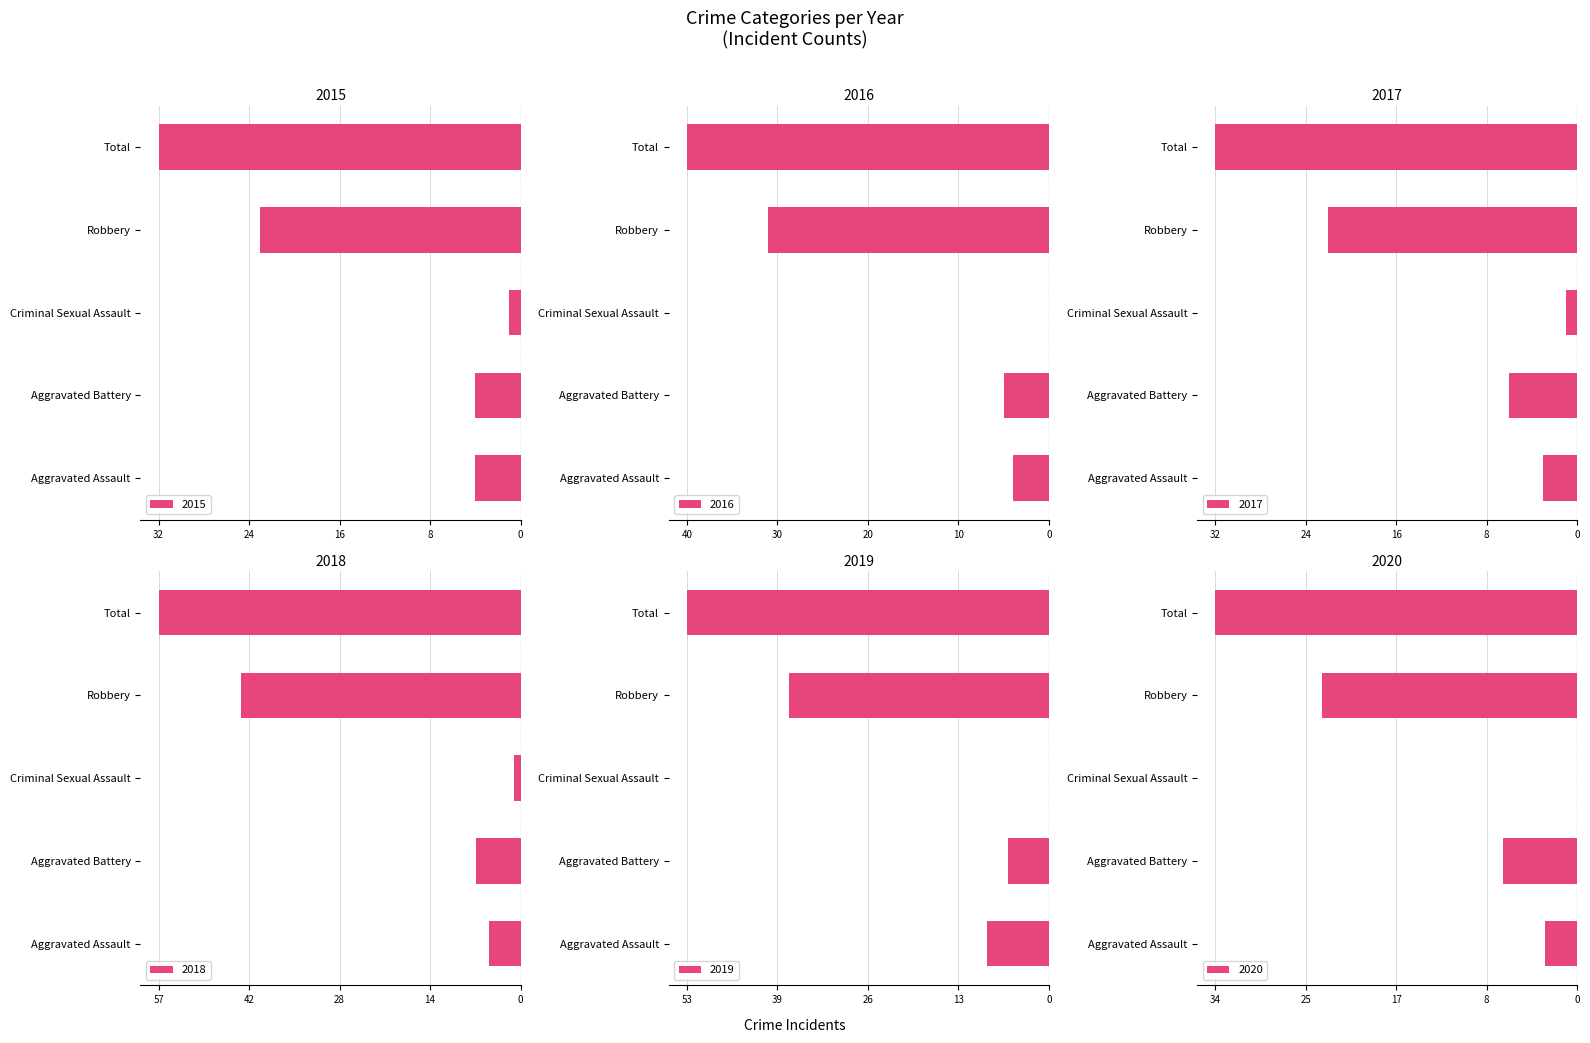

List the labels in order of 2019 value, smallest first.

Total, Robbery, Aggravated Assault, Aggravated Battery, Criminal Sexual Assault